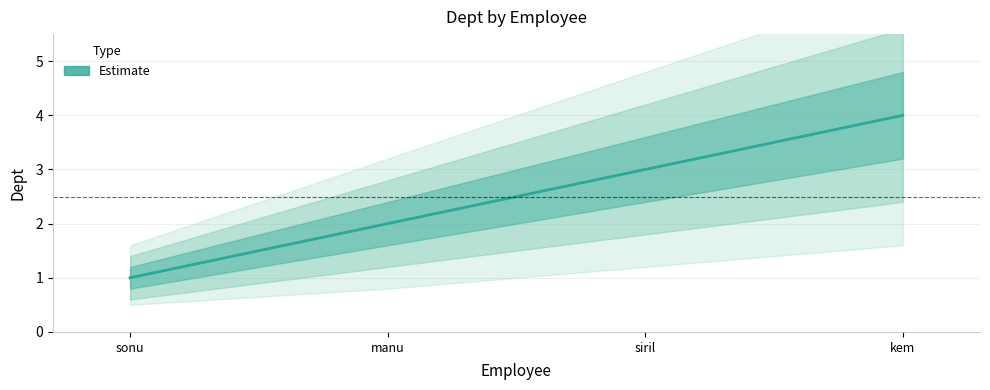

What is the change in value from siril to kem?

+1